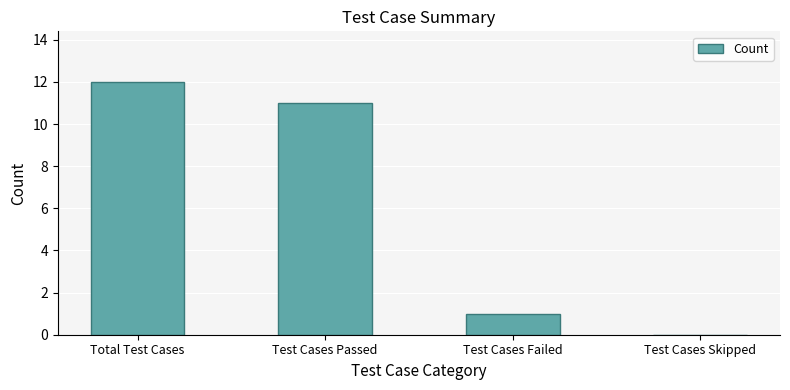

Reading left to right, what are all the values shown in this chart?

12	11	1	0